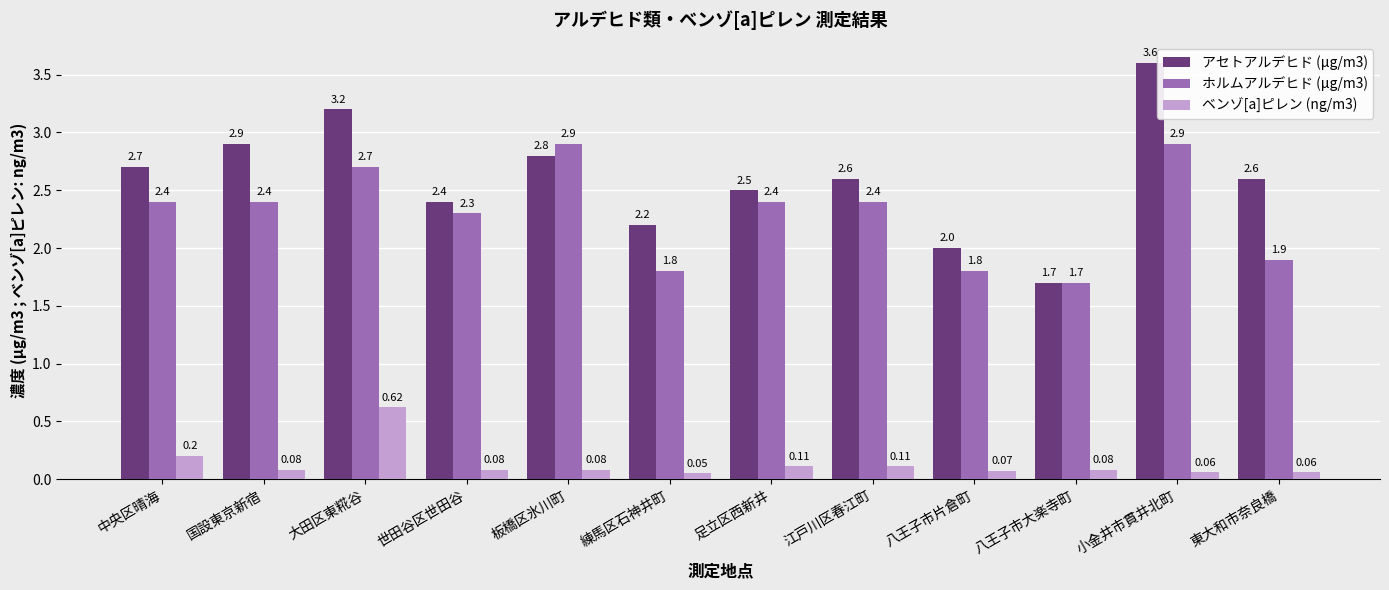

Which series has the largest range (max minus min)?

アセトアルデヒド (μg/m3)